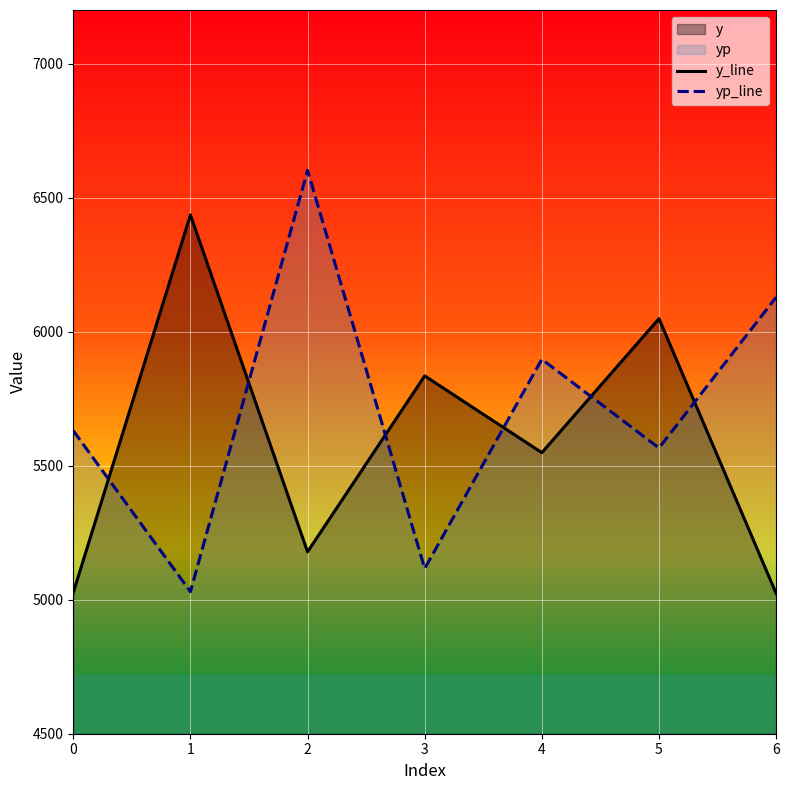

Reading left to right, what are all the values shown in this chart?

y_line: 5026.5	6435.5	5178.5	5835.0	5548.5	6048.5	5023.5
yp_line: 5630.6	5029.9	6601.9	5116.2	5897.0	5566.0	6128.4